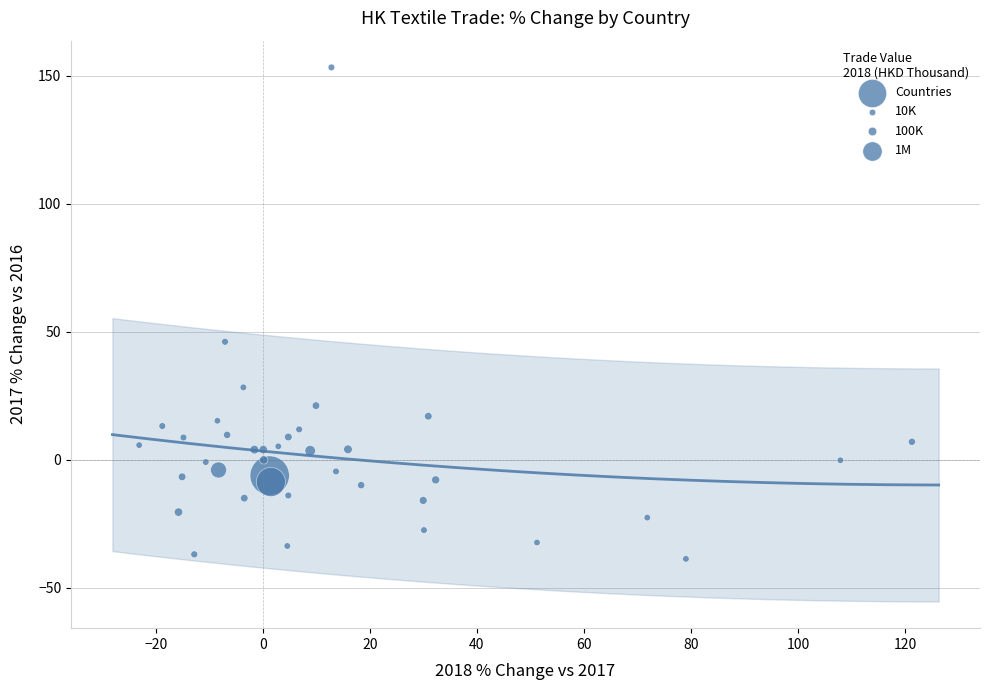

What Y value in the scatter plot is closest to 57?

46.0